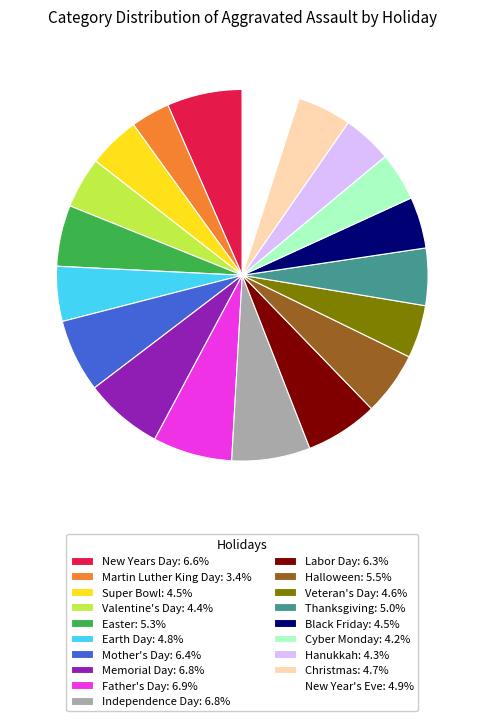

Is there a majority slice in this chart?

No